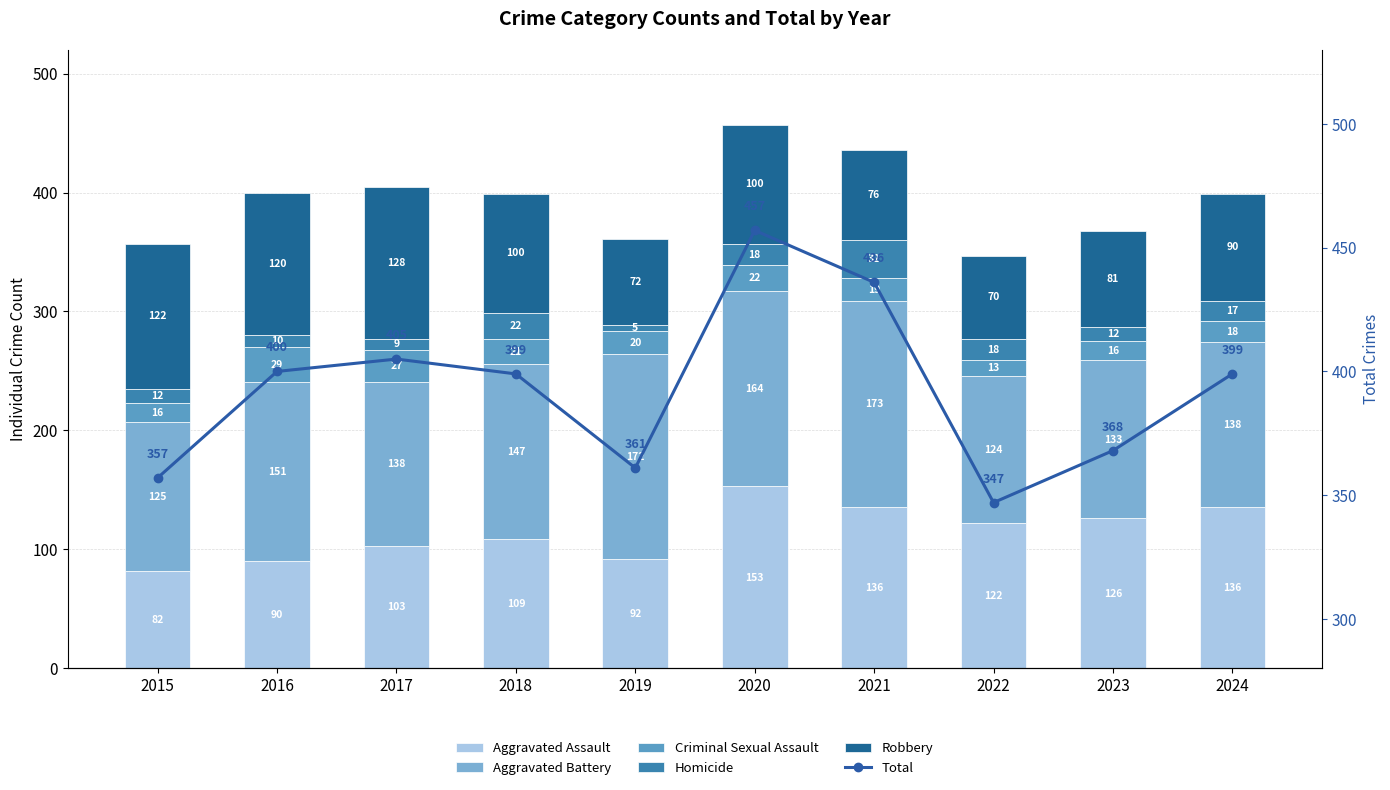

Rank the series at 2022 from highest to lowest value.

Total, Aggravated Battery, Aggravated Assault, Robbery, Homicide, Criminal Sexual Assault